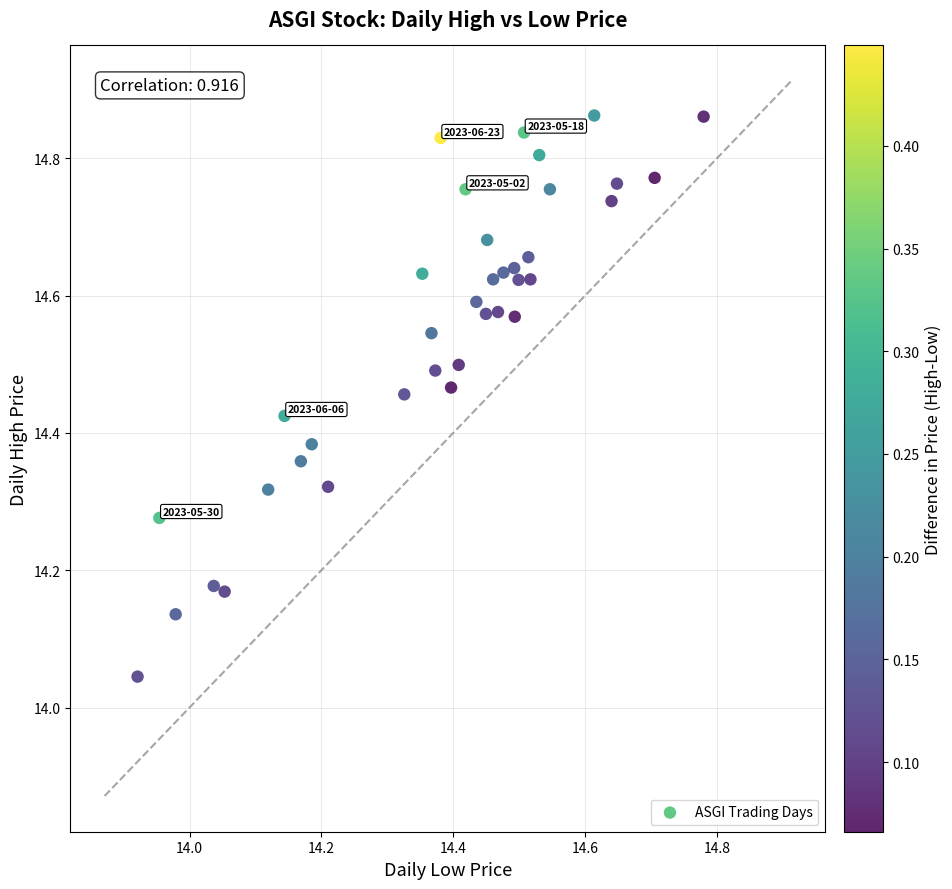

What is the range of Y values (max minus min)?

0.8